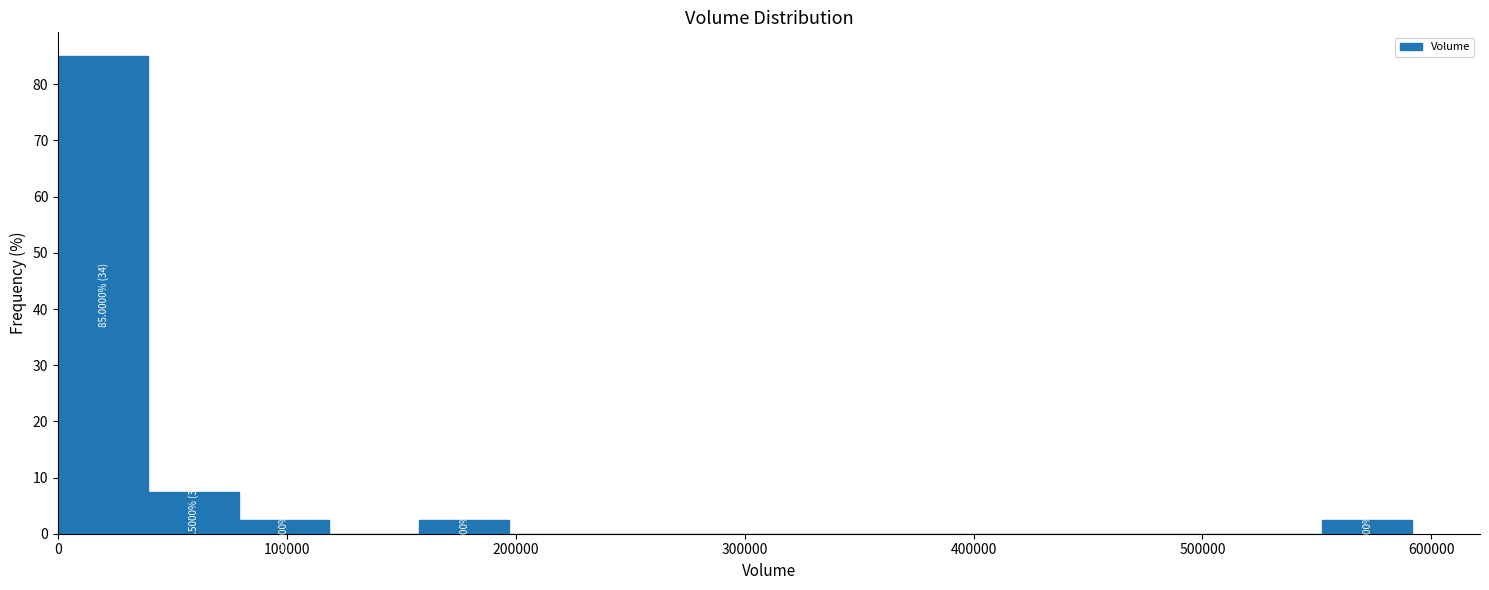

Around what value on the x-axis is the tallest bar? Give the approximate position of its centre, as read against the axis.

20000